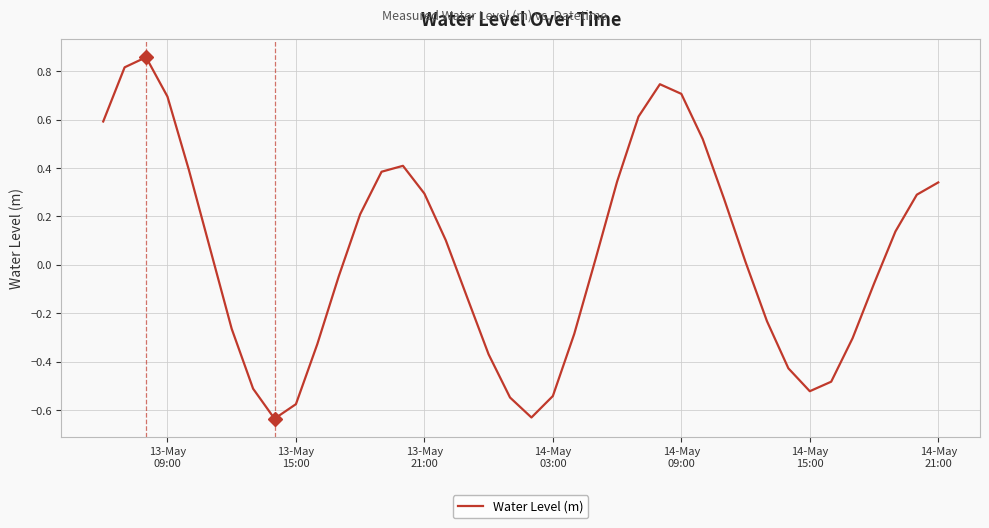

What is the difference between the maximum and minimum values?

1.5